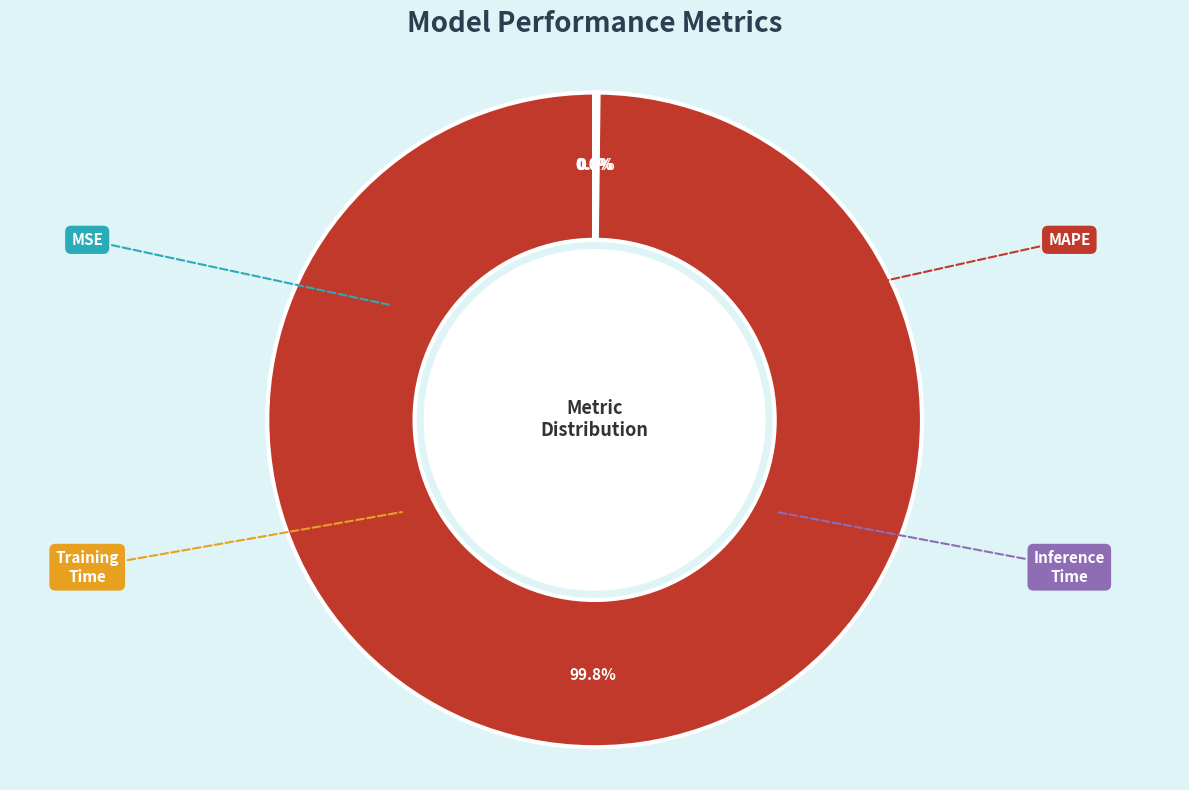

Combined, do Training Time and Inference Time account for over 50%?

No